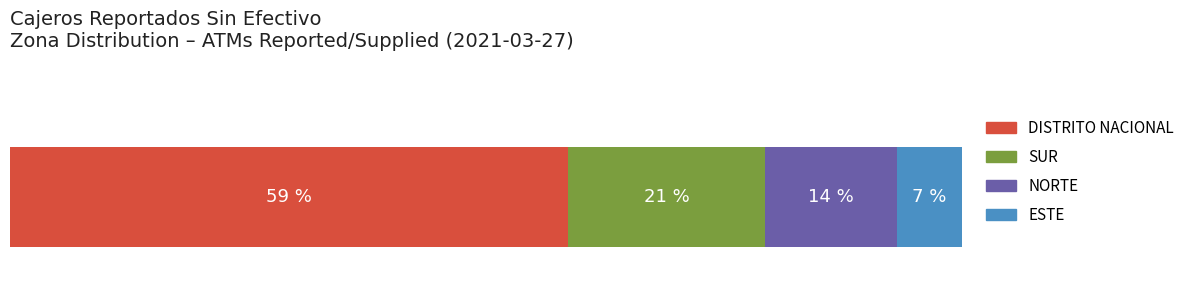

What are all the series names shown in the legend?

DISTRITO NACIONAL, SUR, NORTE, ESTE